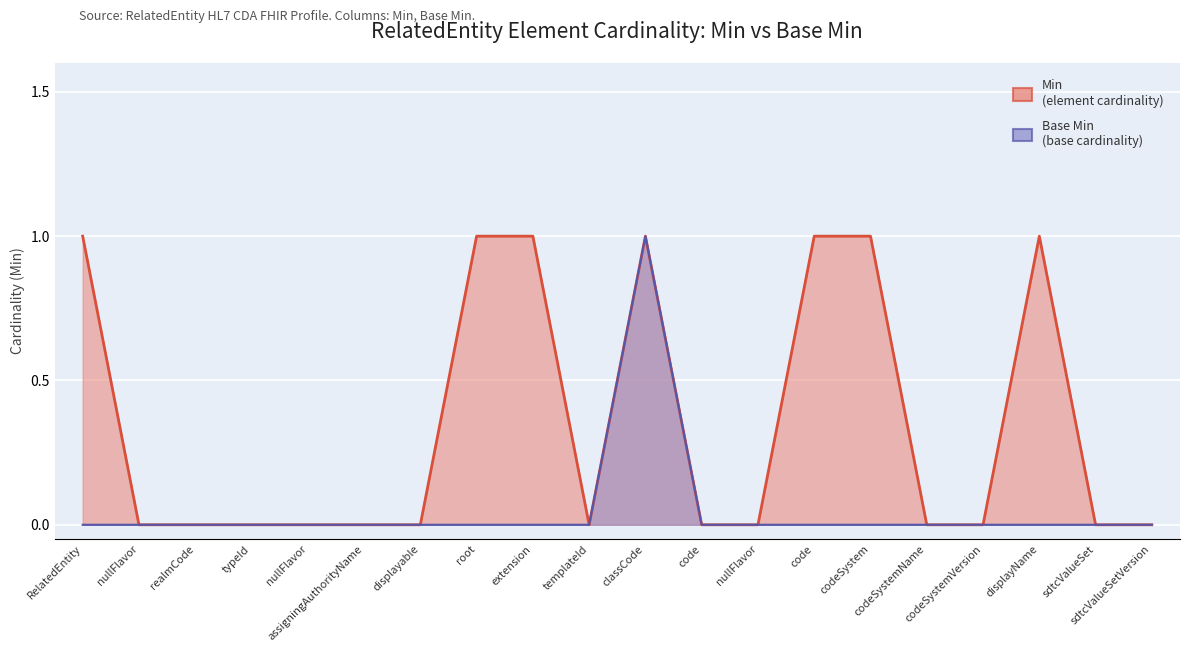

Is the value of Base Min at displayName greater than the value of Min at codeSystem?

No